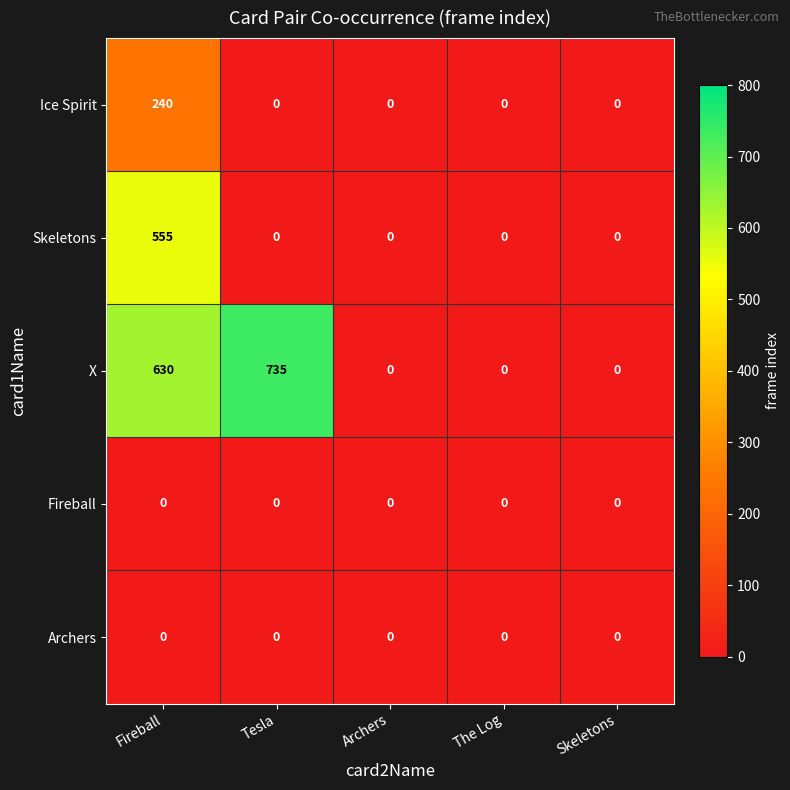

How many positive values does the Ice Spirit series have?

1